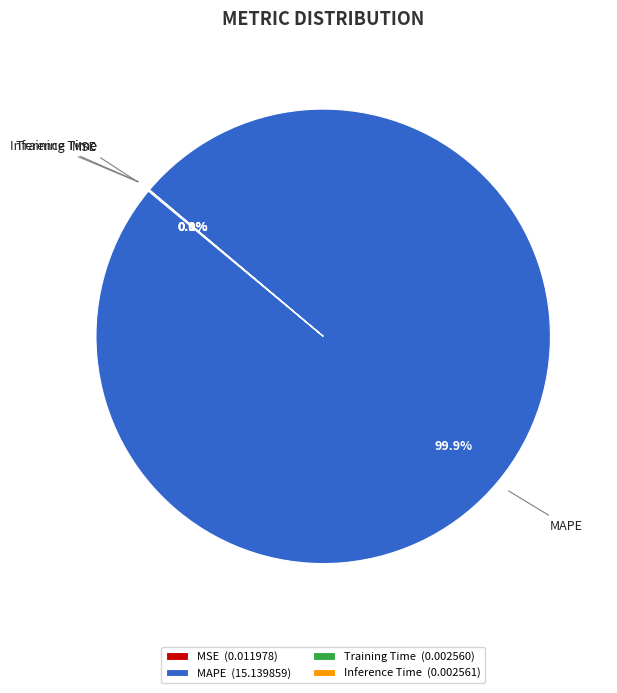

Does any single category account for the majority?

Yes